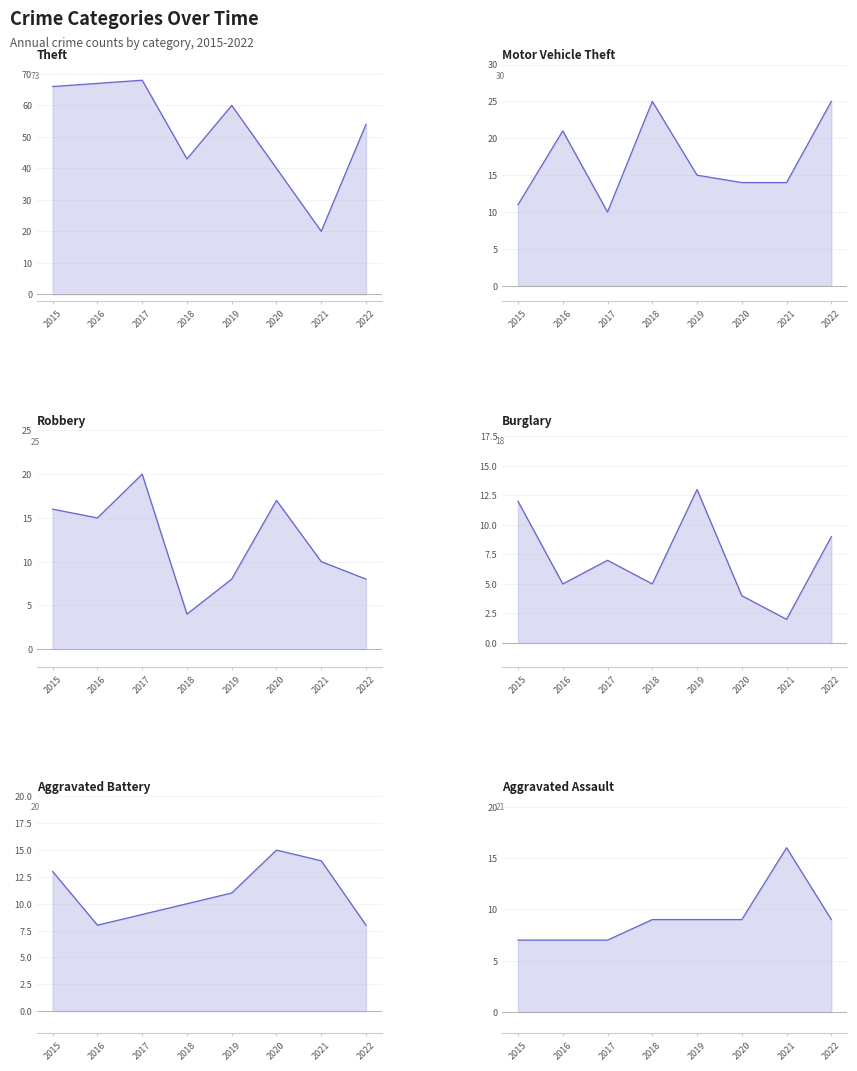

How many times do Motor Vehicle Theft and Robbery cross each other?

5